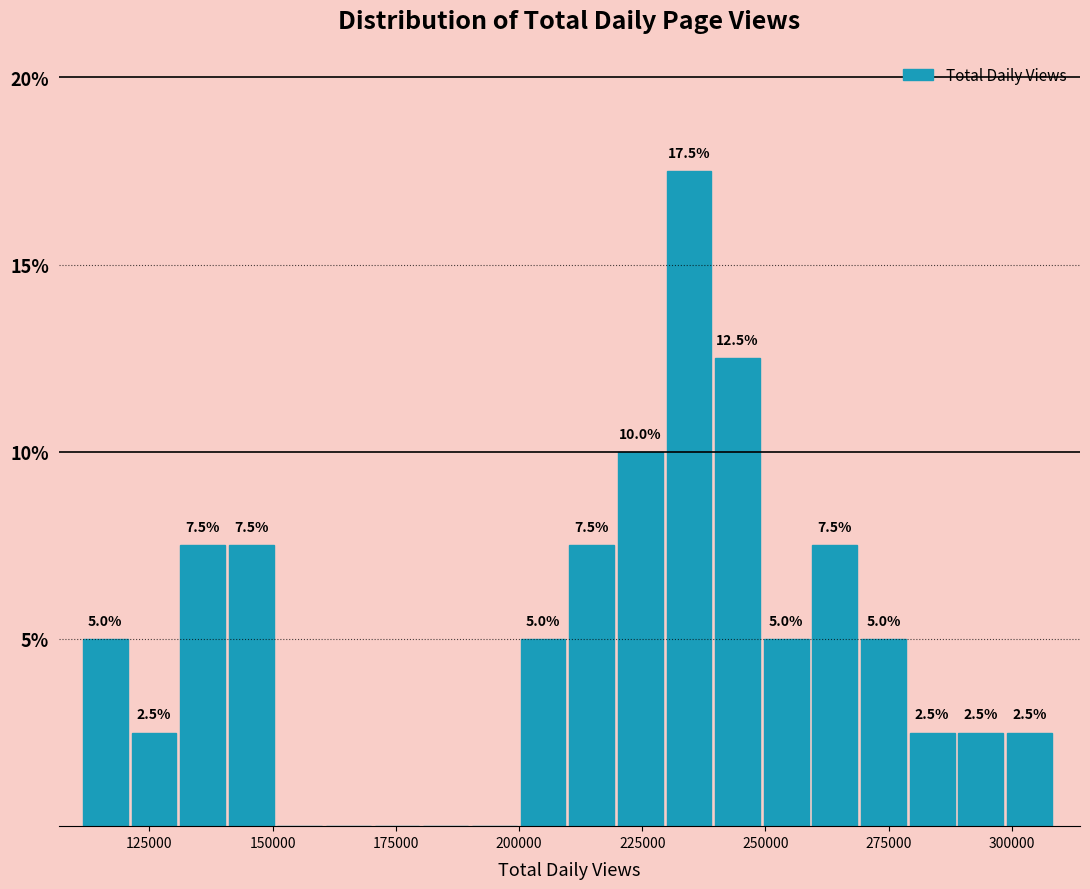

Around what value on the x-axis is the tallest bar? Give the approximate position of its centre, as read against the axis.

235000